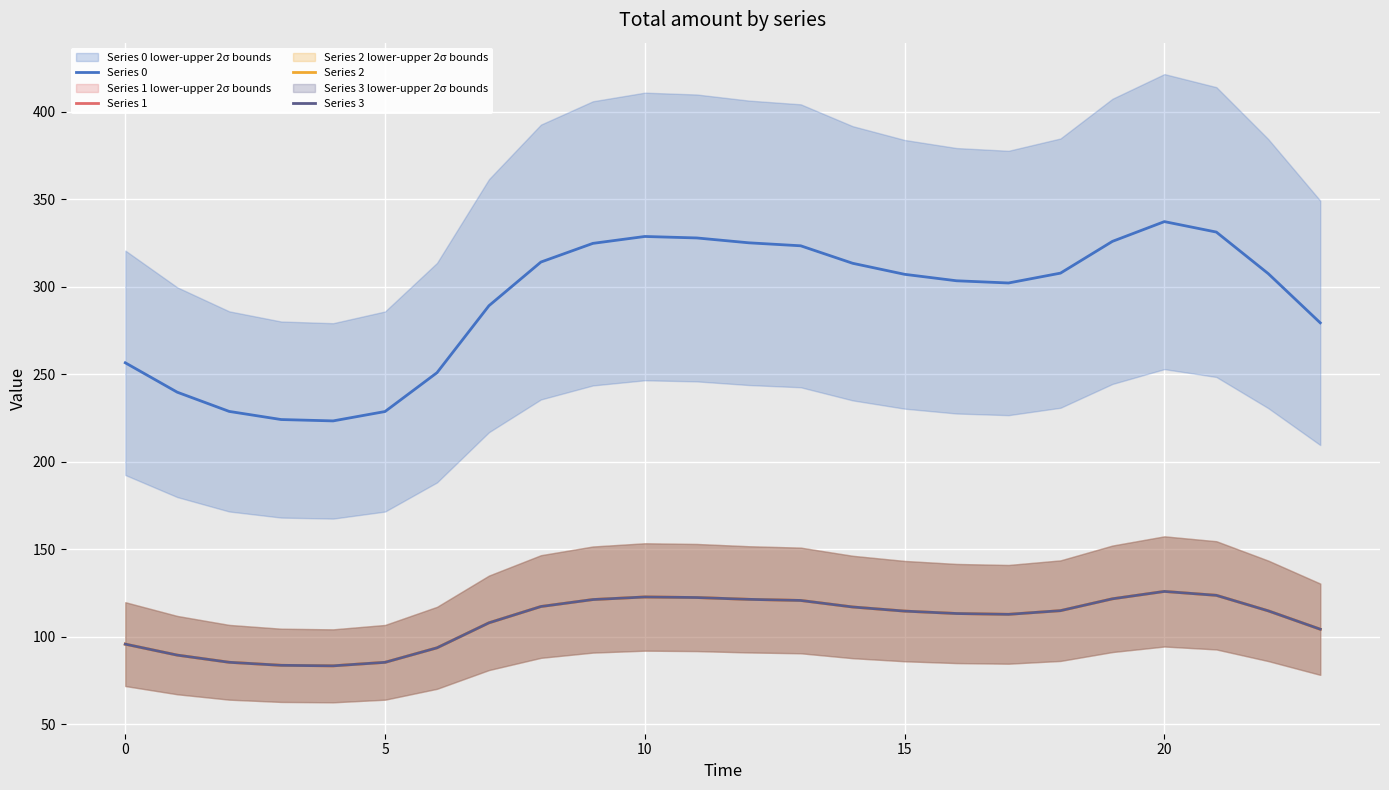

Reading left to right, what are all the values shown in this chart?

Series 0: 256.5	239.7	228.7	224.1	223.3	228.7	250.9	289.1	314.1	324.7	328.7	327.8	325.1	323.3	313.4	307.1	303.4	302.1	307.7	325.9	337.2	331.2	307.4	279.3
Series 1: 95.8	89.5	85.4	83.7	83.4	85.4	93.7	107.9	117.3	121.2	122.7	122.4	121.4	120.7	117.0	114.6	113.3	112.8	114.9	121.7	125.9	123.6	114.8	104.3
Series 2: 95.8	89.5	85.4	83.7	83.4	85.4	93.7	107.9	117.3	121.2	122.7	122.4	121.4	120.7	117.0	114.6	113.3	112.8	114.9	121.7	125.9	123.6	114.8	104.3
Series 3: 95.8	89.5	85.4	83.7	83.4	85.4	93.7	107.9	117.3	121.2	122.7	122.4	121.4	120.7	117.0	114.6	113.3	112.8	114.9	121.7	125.9	123.6	114.8	104.3